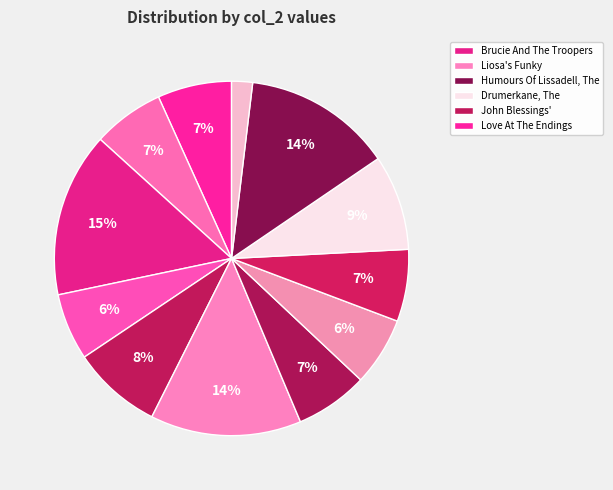

To the nearest percent, what is the average slice percentage?

8%